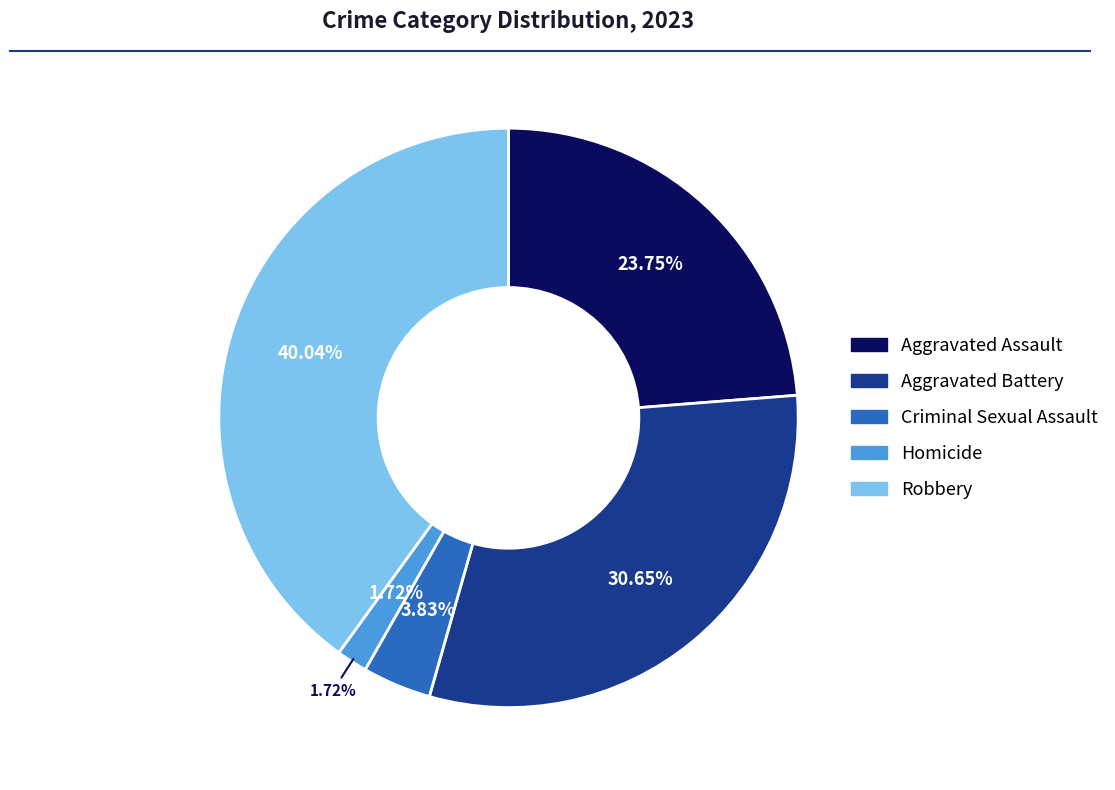

To the nearest percent, what percentage of the pie is Aggravated Assault?

24%